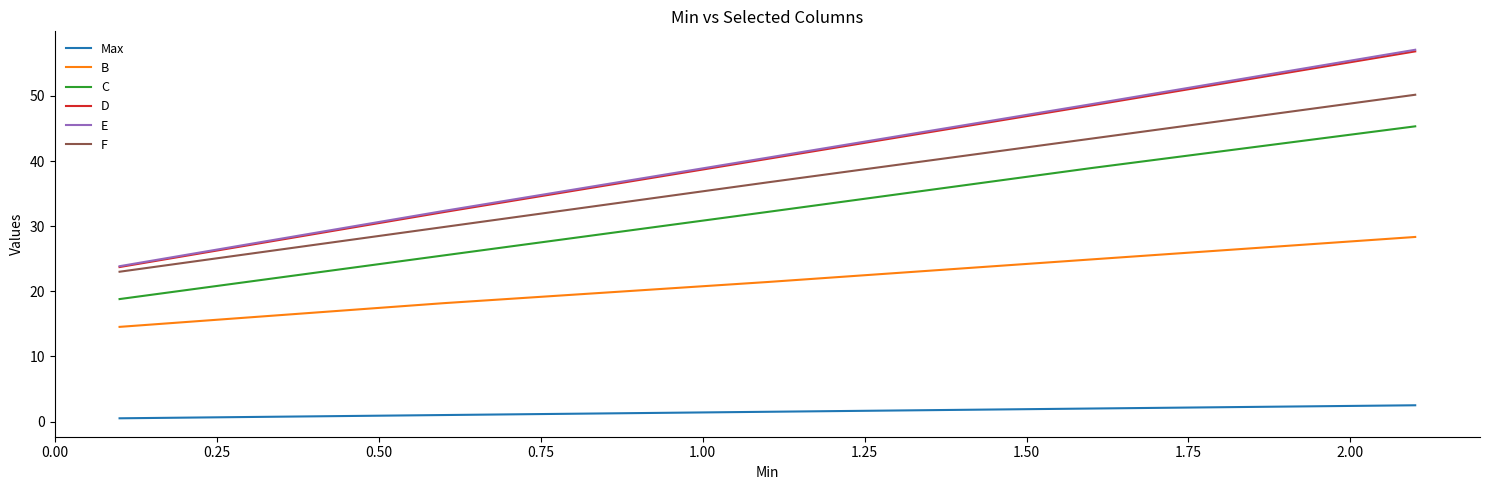

True or false: Max and B cross at least once.

False